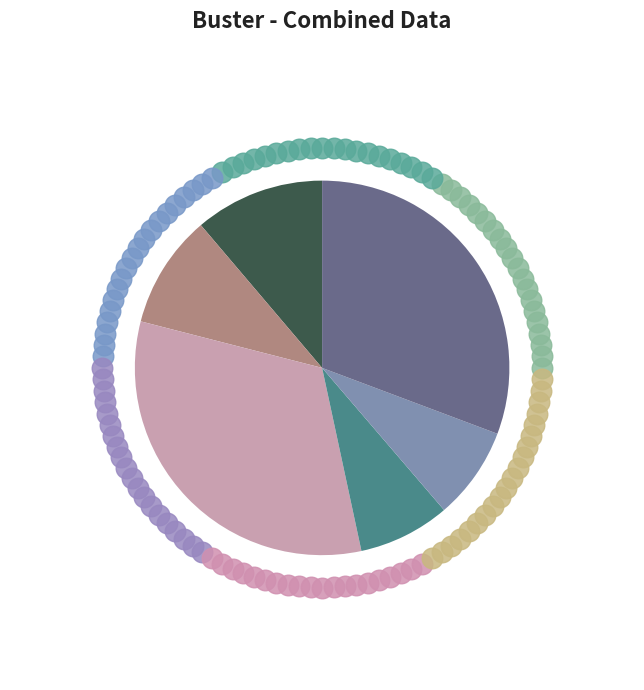

What is the change in value from 413 to 102?

-311